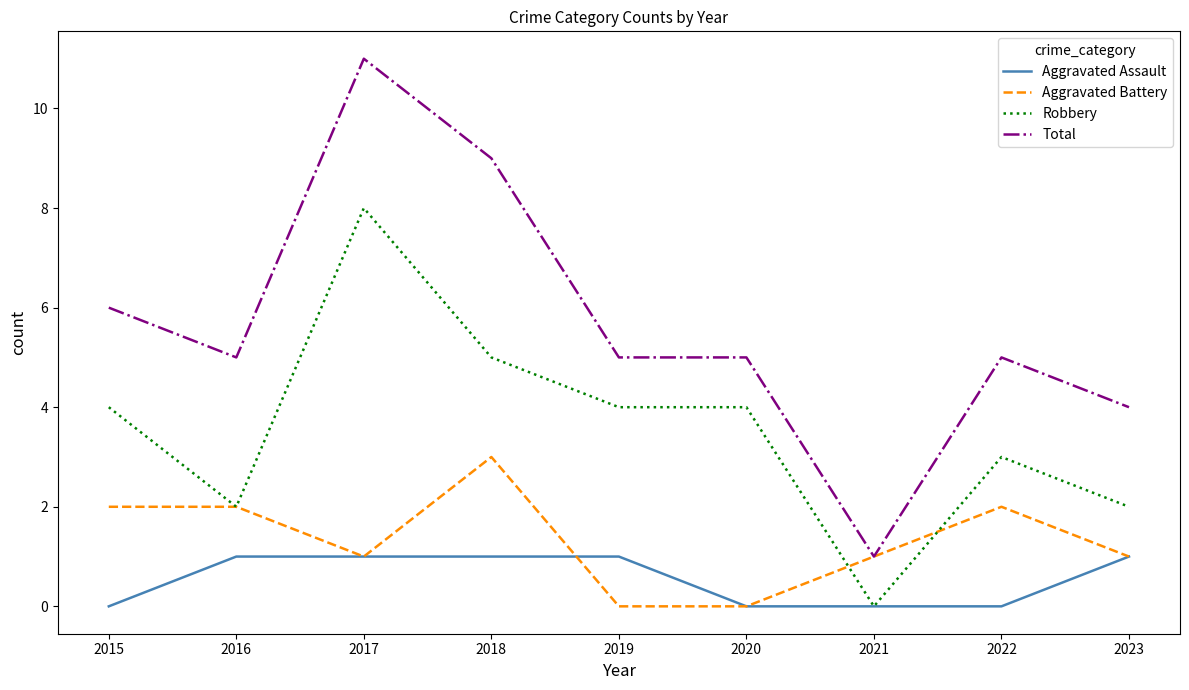

Rank the series by their maximum value, from highest to lowest.

Total, Robbery, Aggravated Battery, Aggravated Assault